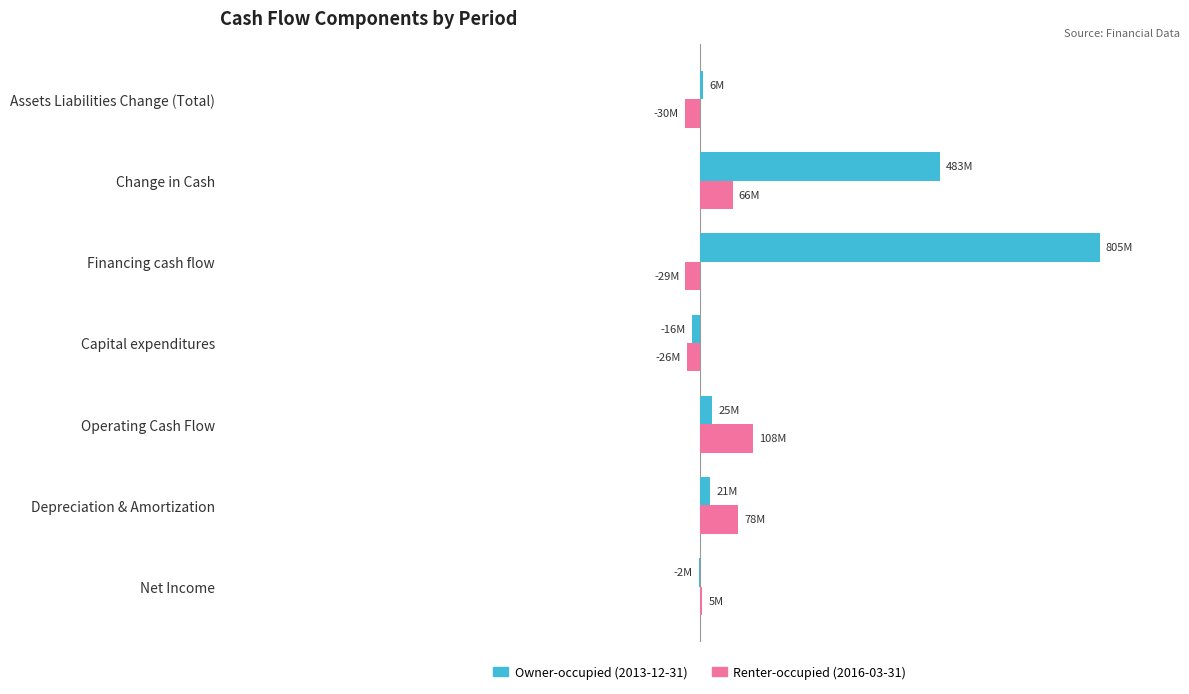

What are all the series names shown in the legend?

Owner-occupied (2013-12-31), Renter-occupied (2016-03-31)